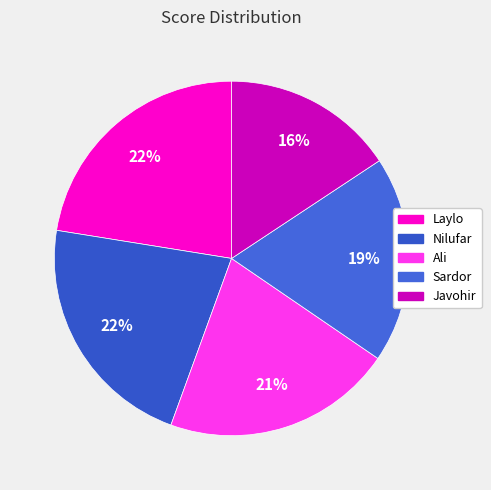

What is the ratio of the value at Laylo to the value at Javohir?

1.4